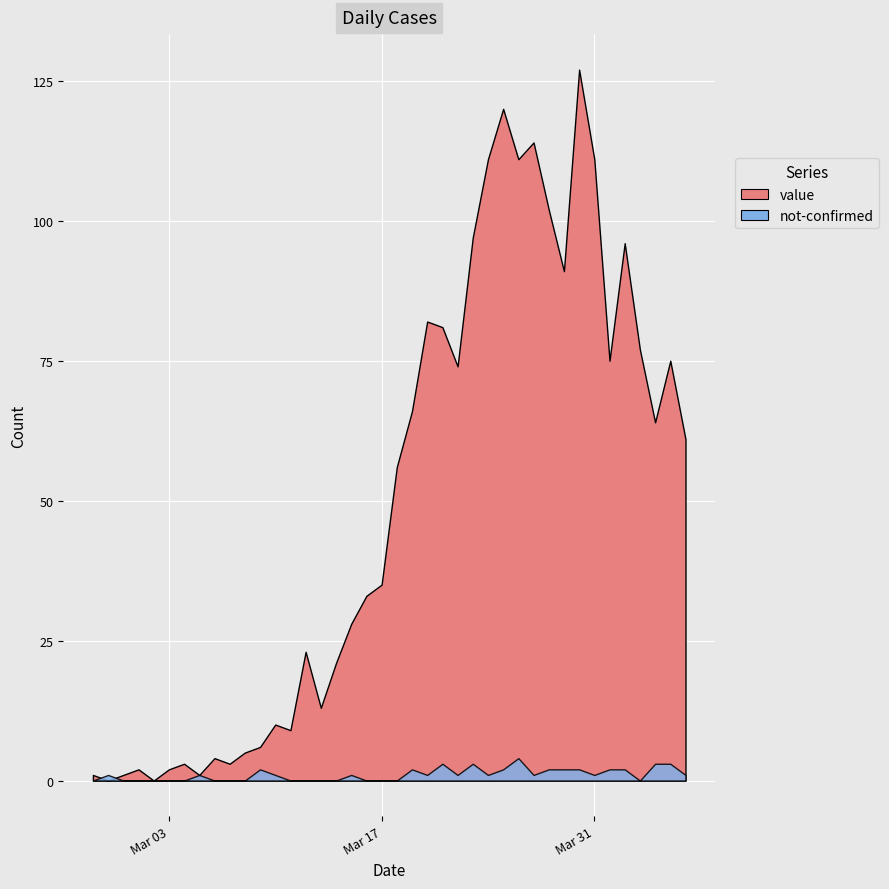

True or false: value and not-confirmed intersect in this chart.

True